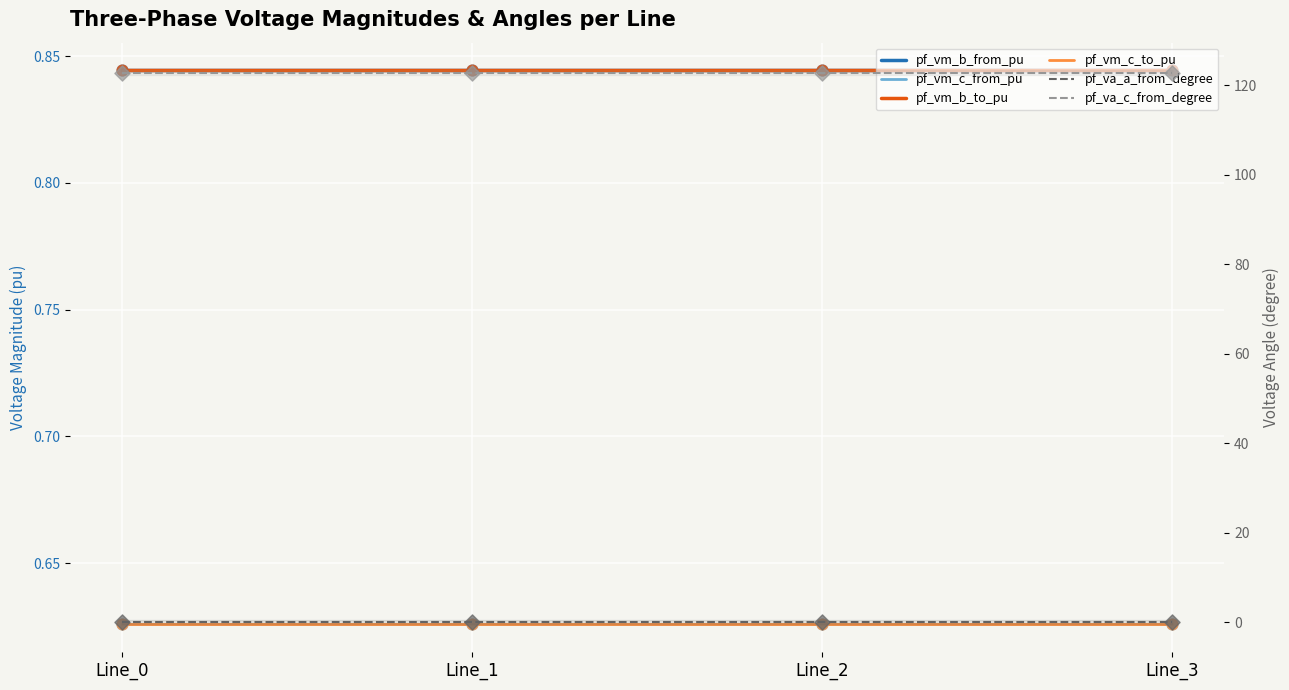

Is the value of pf_vm_b_to_pu at Line_3 greater than the value of pf_vm_b_from_pu at Line_3?

No